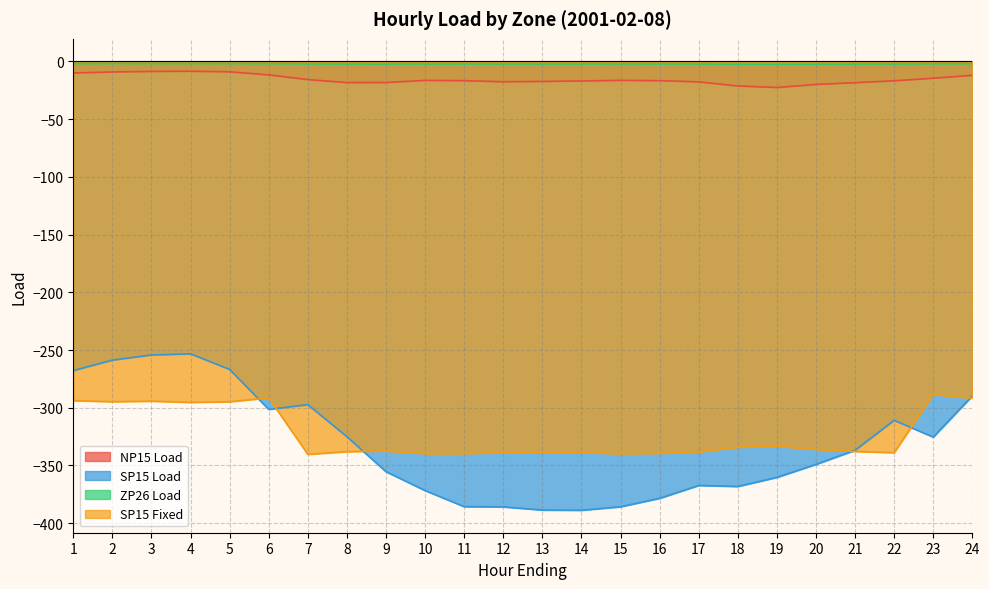

What is the approximate value of ZP26 Load at 9?

-2.4